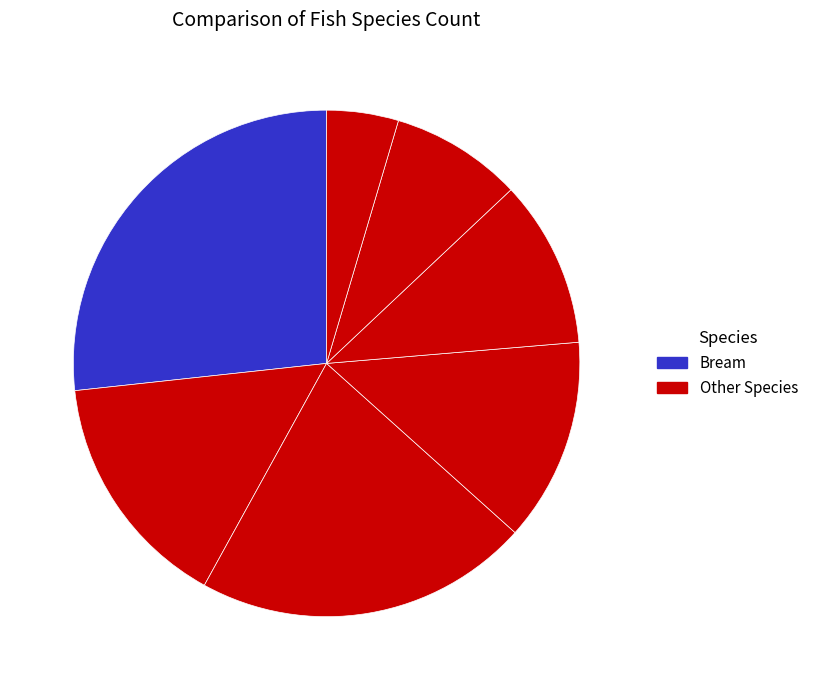

Count the number of slices in the pie.

7